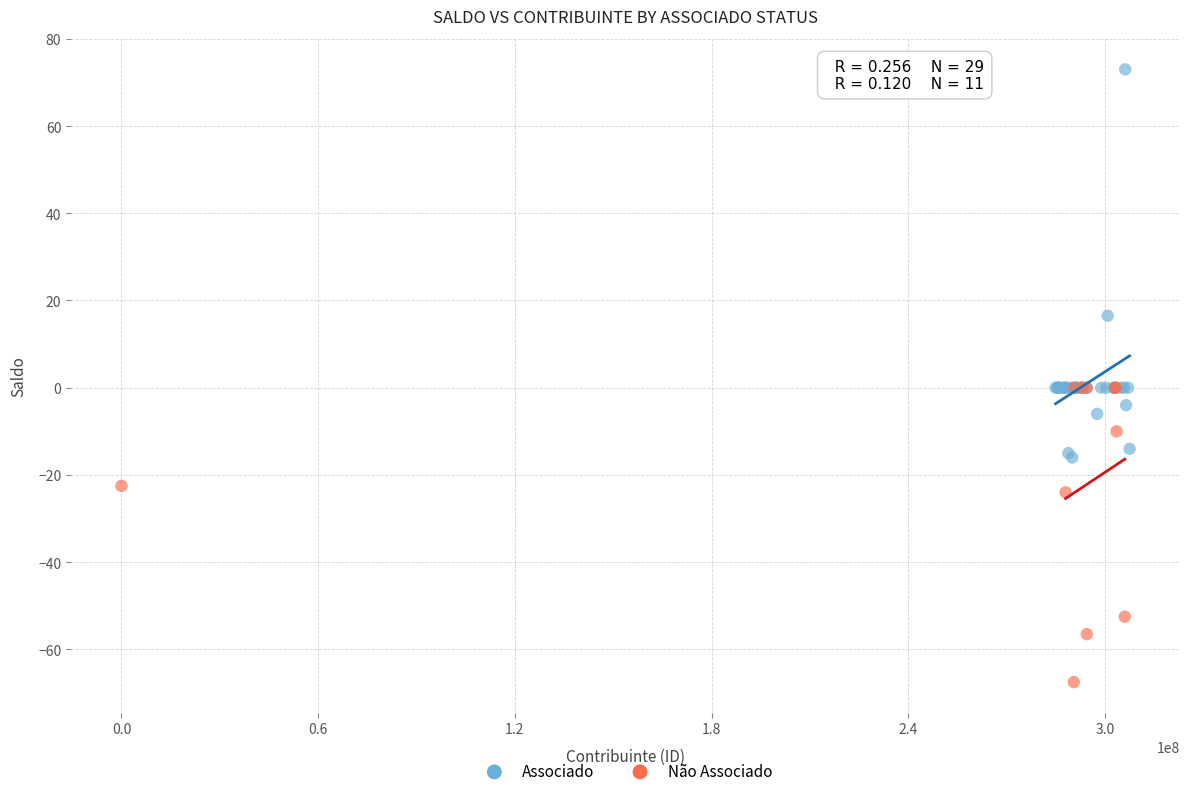

What are all the series names shown in the legend?

Associado, Não Associado